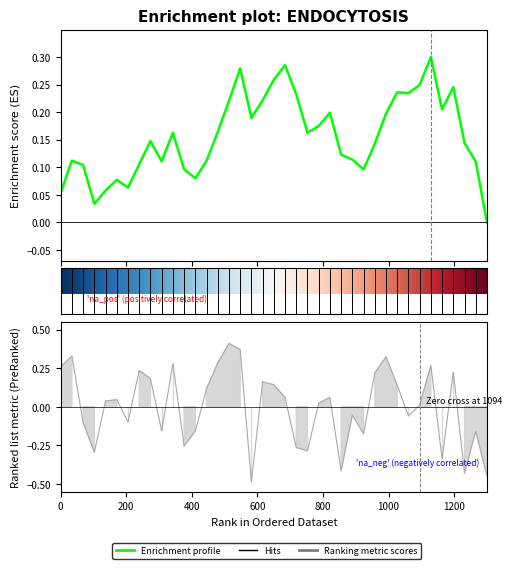

The chart shows a value of -0.2 at 4. True or false?

False